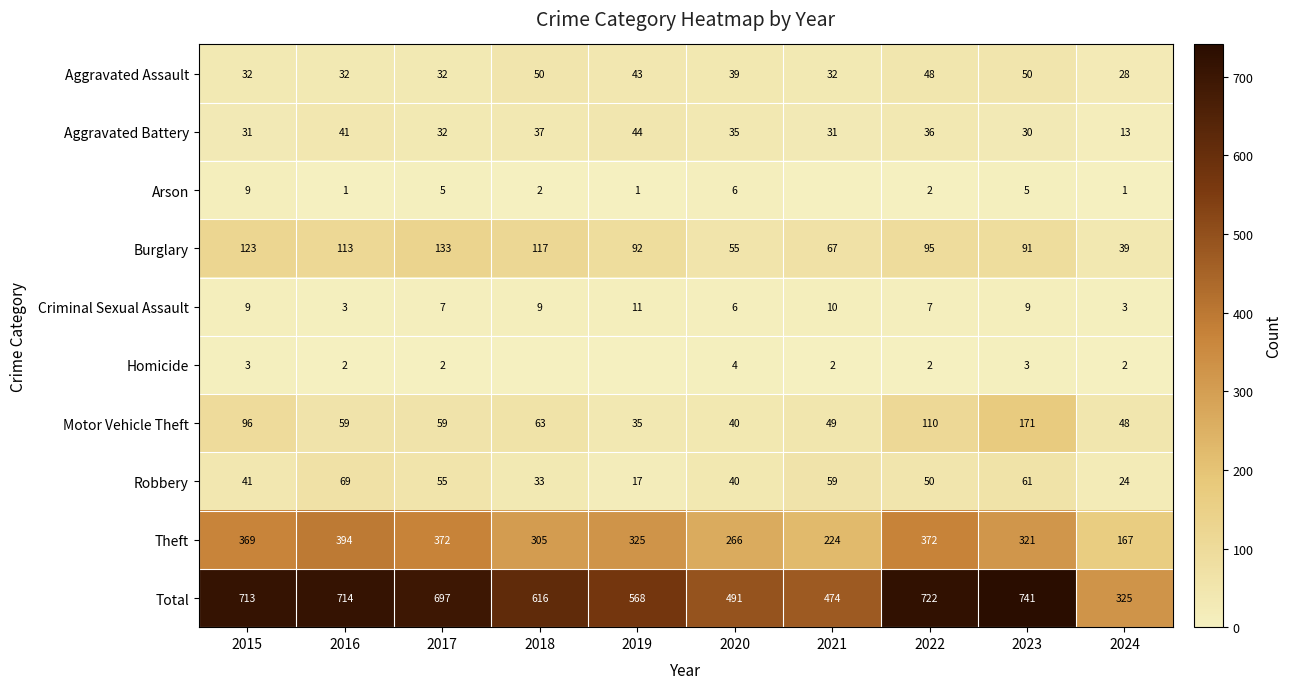

What is the approximate value of Motor Vehicle Theft at 2017, to the nearest 10?

60